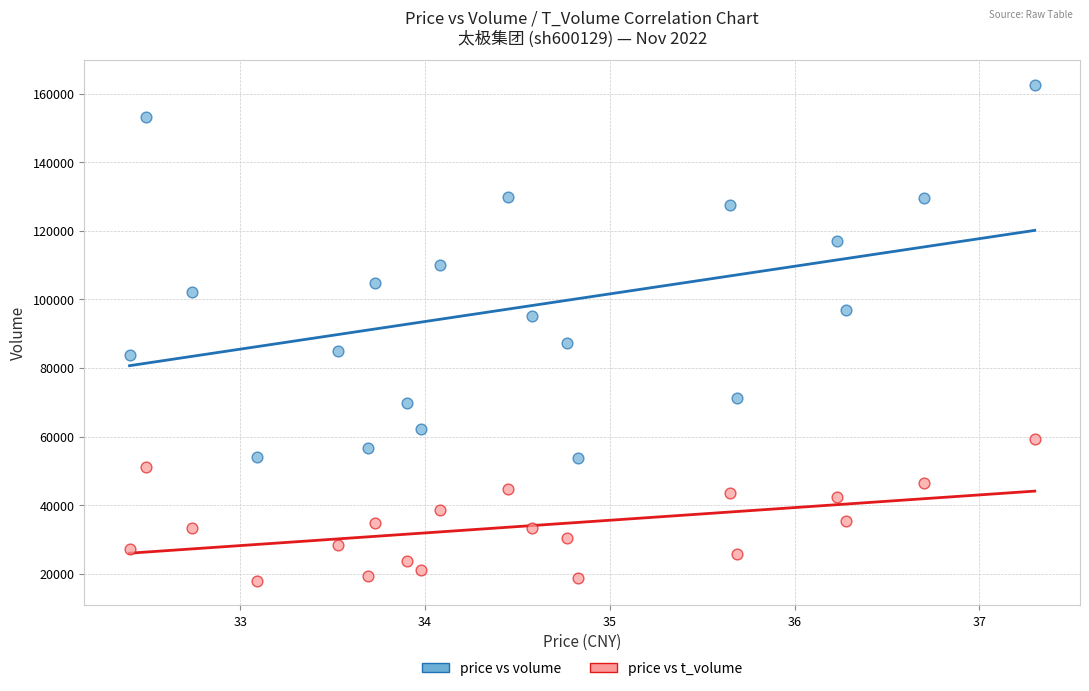

Which series reaches the maximum Y coordinate?

price vs volume